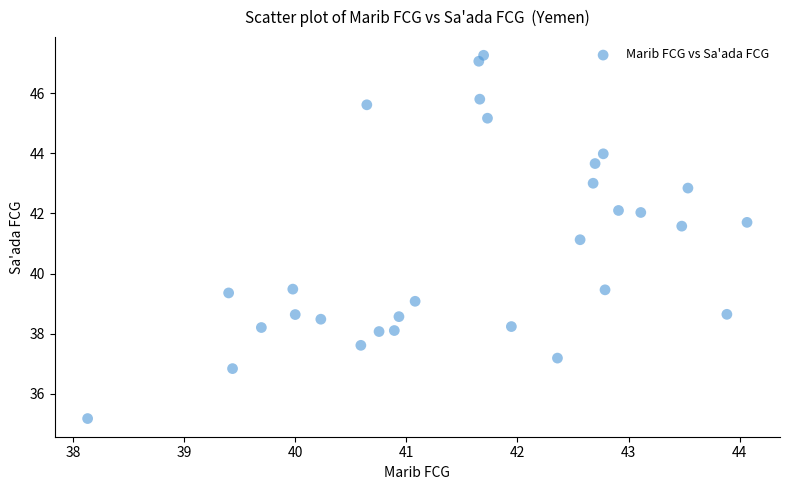

What is the range of X values (max minus min)?

5.9